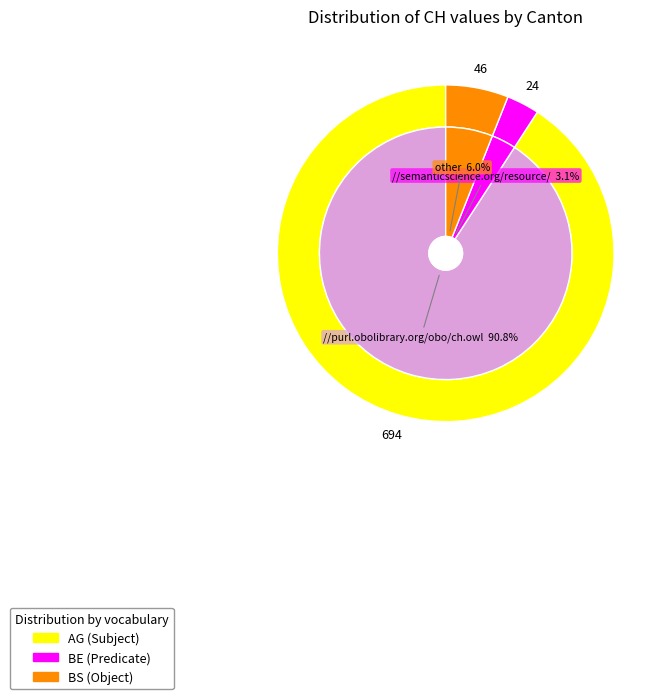

Does any single category account for the majority?

No